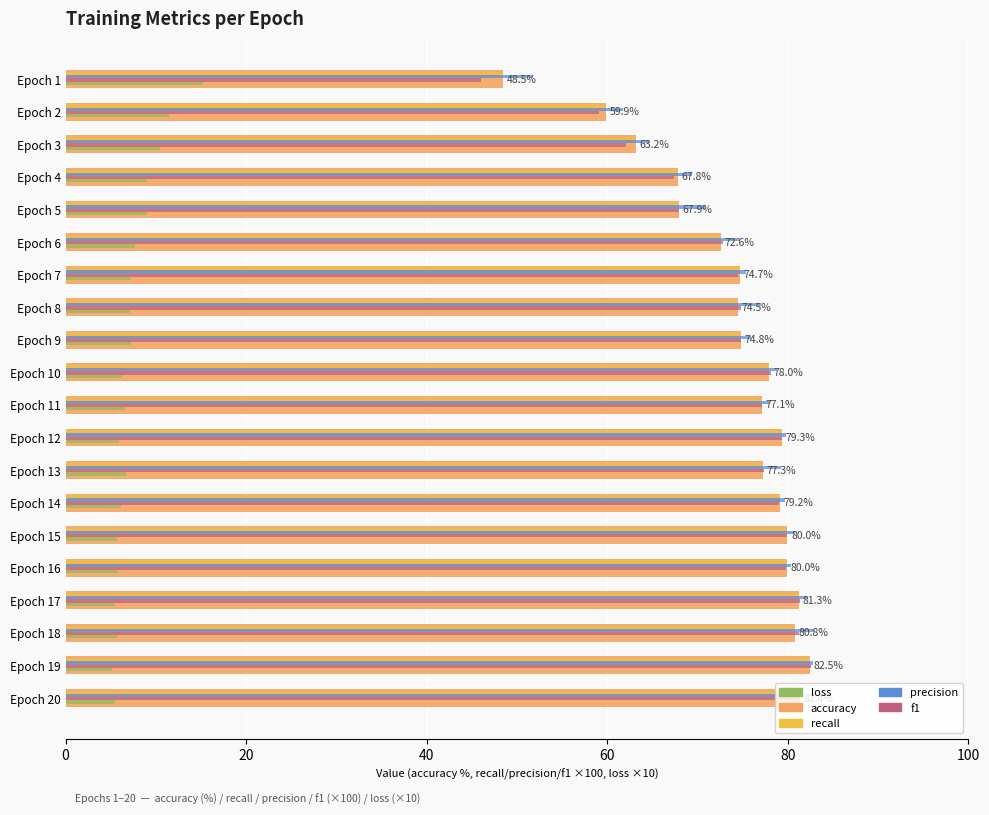

Is it true that loss equals 11.6 at Epoch 7?

False